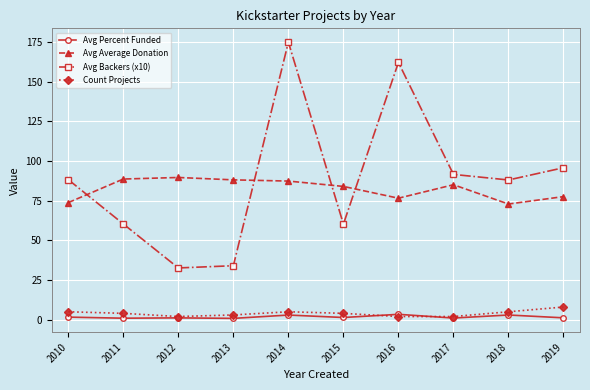

Which series has the largest range (max minus min)?

Avg Backers (x10)